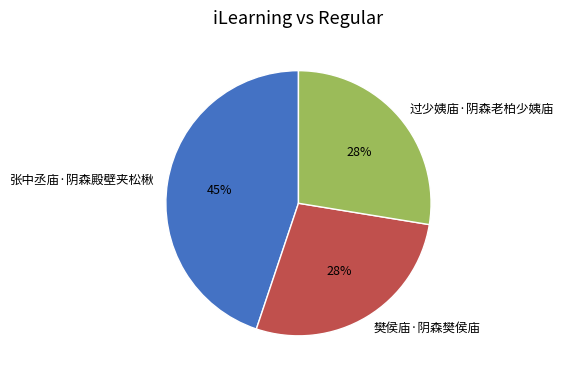

Approximately how many times larger is the value at 过少姨庙·阴森老柏少姨庙 compared to 樊侯庙·阴森樊侯庙?

1.0